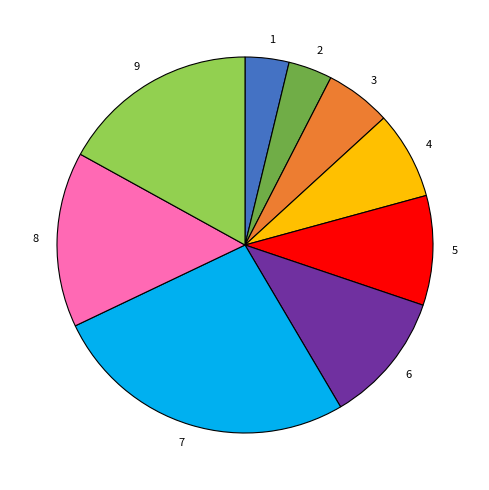

What is the largest slice in the pie chart?

7